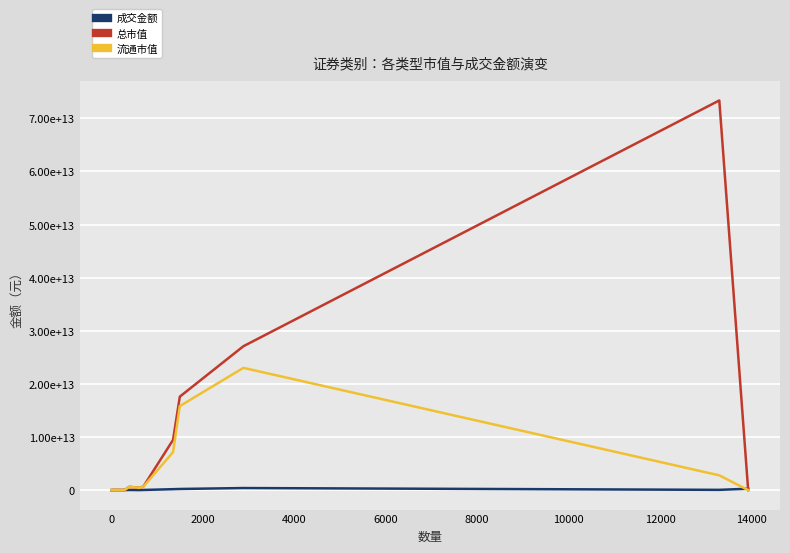

What are all the series names shown in the legend?

成交金额, 总市值, 流通市值